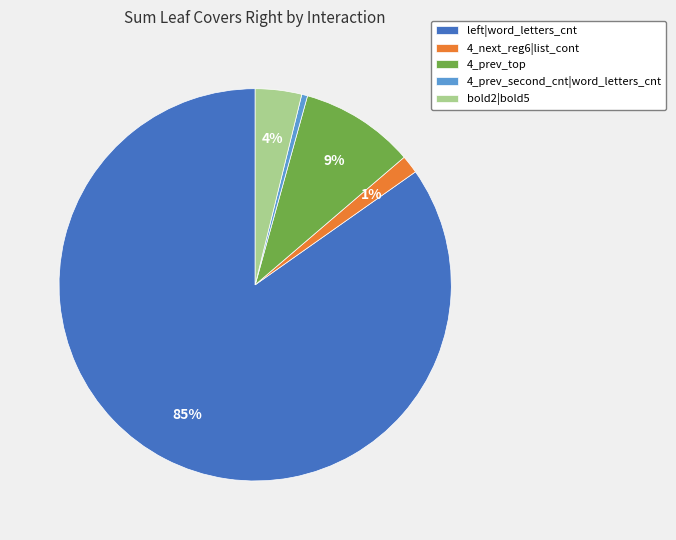

Which category accounts for the majority?

left|word_letters_cnt